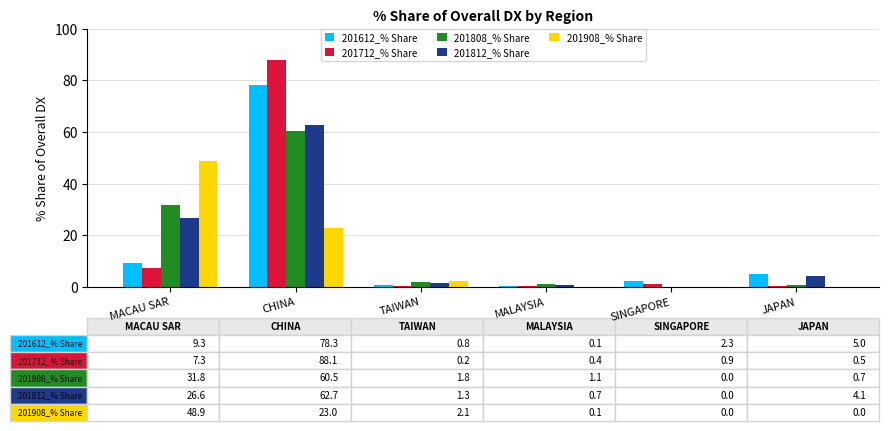

Are the bars horizontal?

No